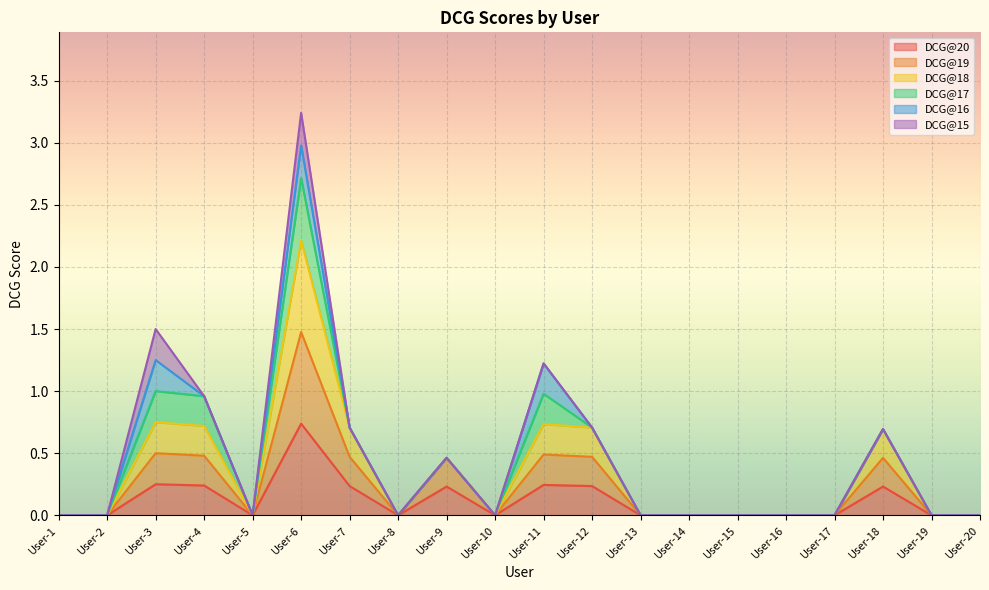

True or false: DCG@18 and DCG@19 intersect in this chart.

False